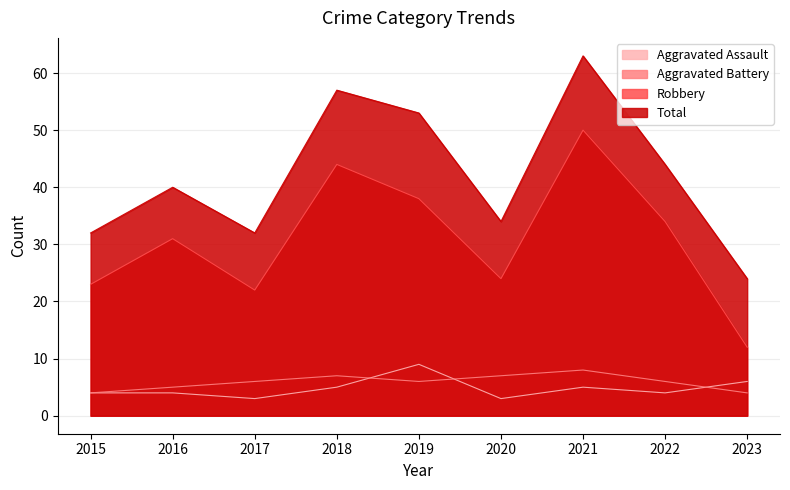

Where does the Total series first go above 40?

2018